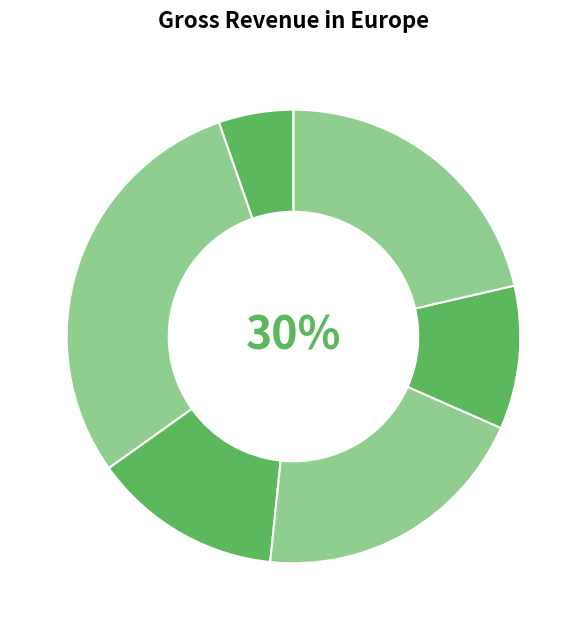

To the nearest percent, what is the difference between the largest and smallest slice percentages?

24%